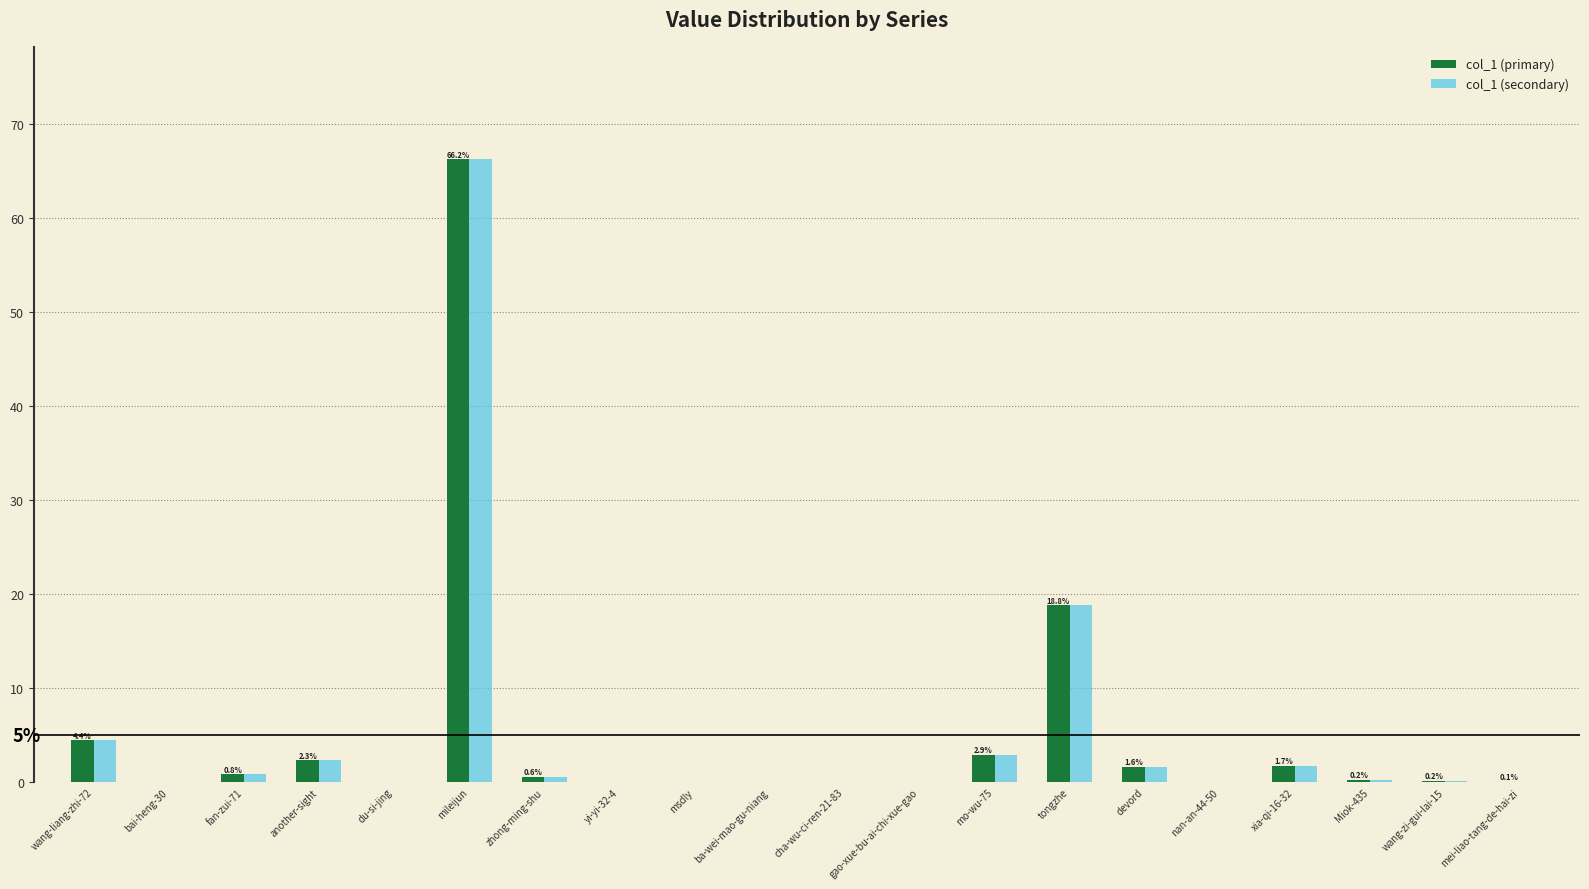

What is the average value of the col_1 (primary) series?

5.0